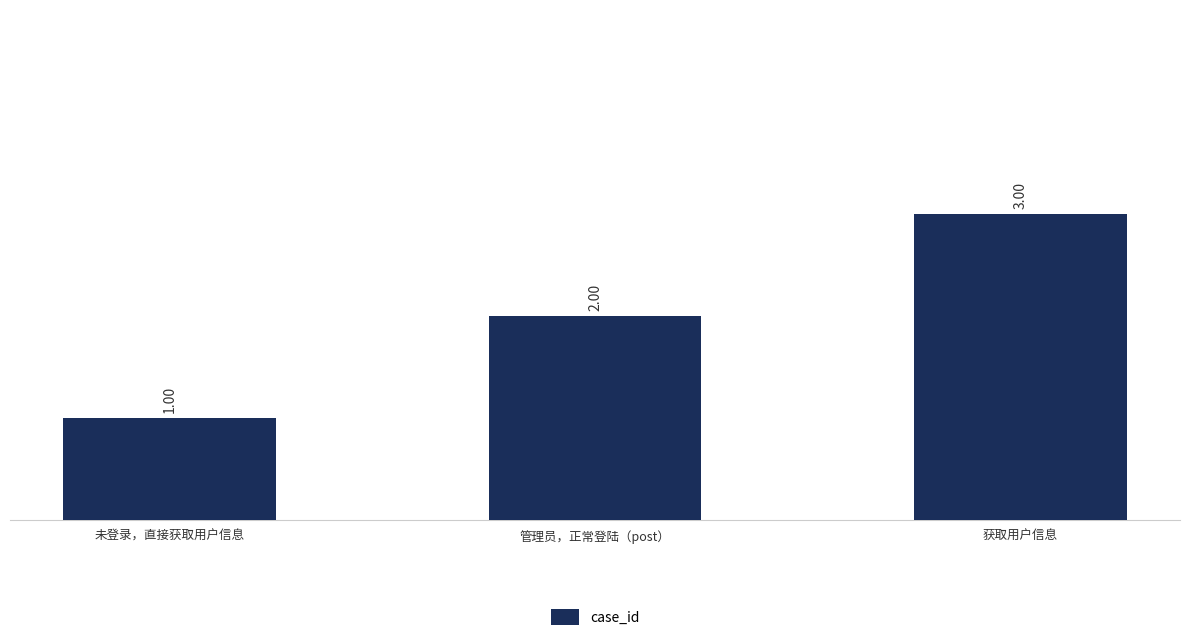

Reading left to right, extract all data points from this chart.

未登录，直接获取用户信息=1	管理员，正常登陆（post）=2	获取用户信息=3